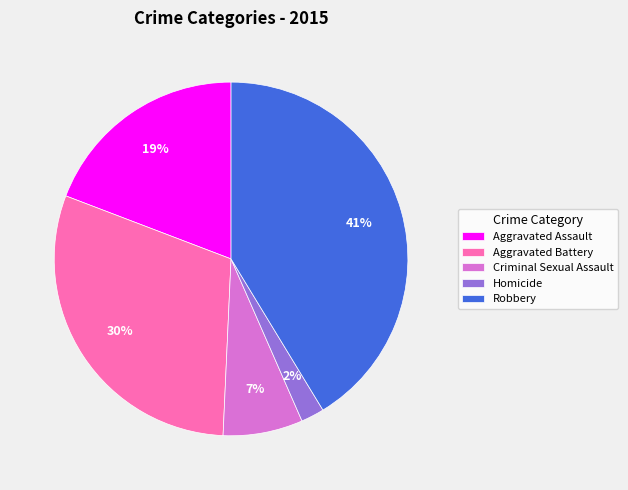

Between Criminal Sexual Assault and Aggravated Assault, which is larger?

Aggravated Assault